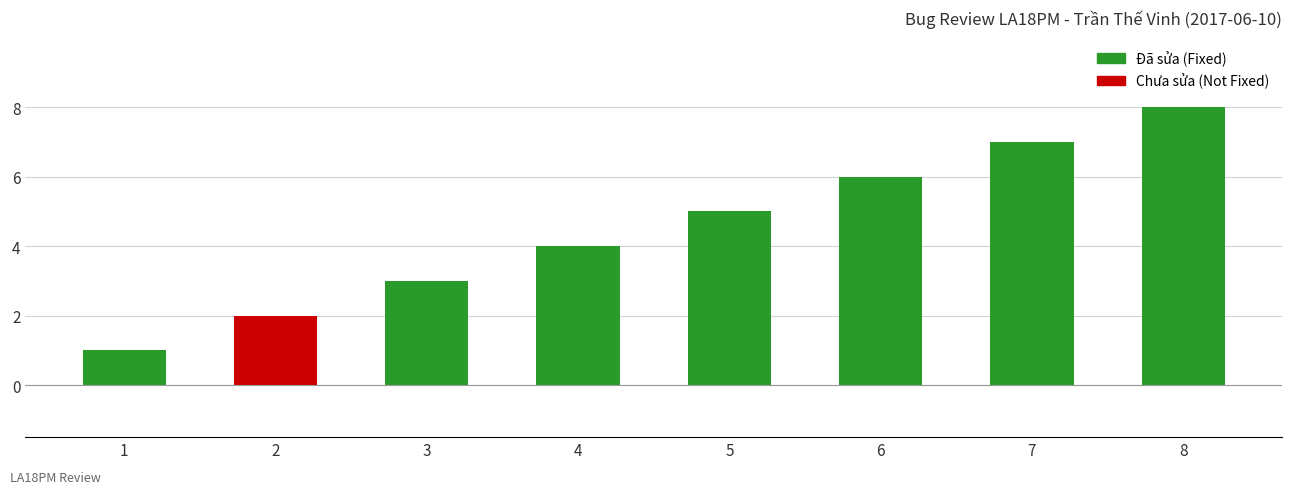

What is the sum of all values?

36